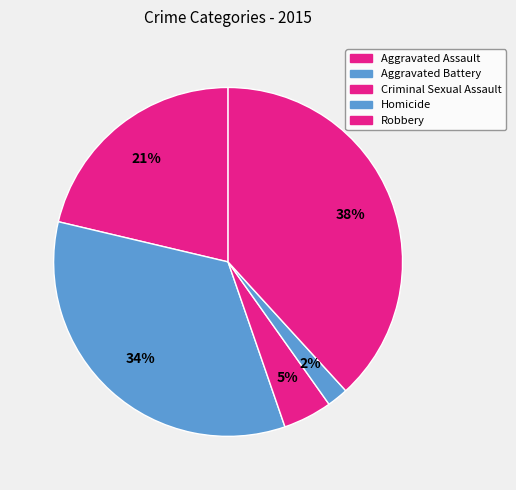

How many segments does this pie chart have?

5